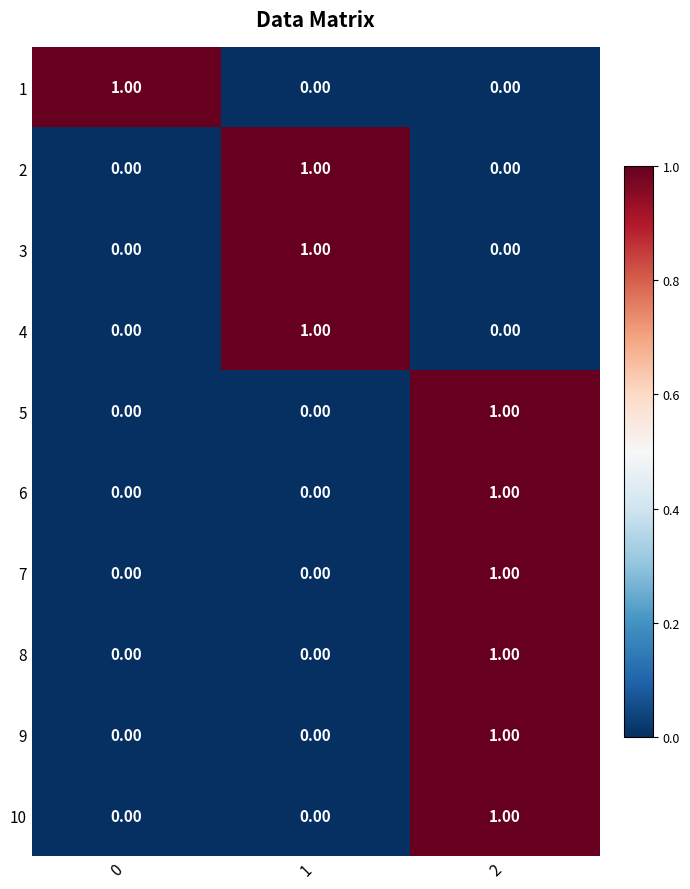

At how many categories does at least one series exceed 0?

3